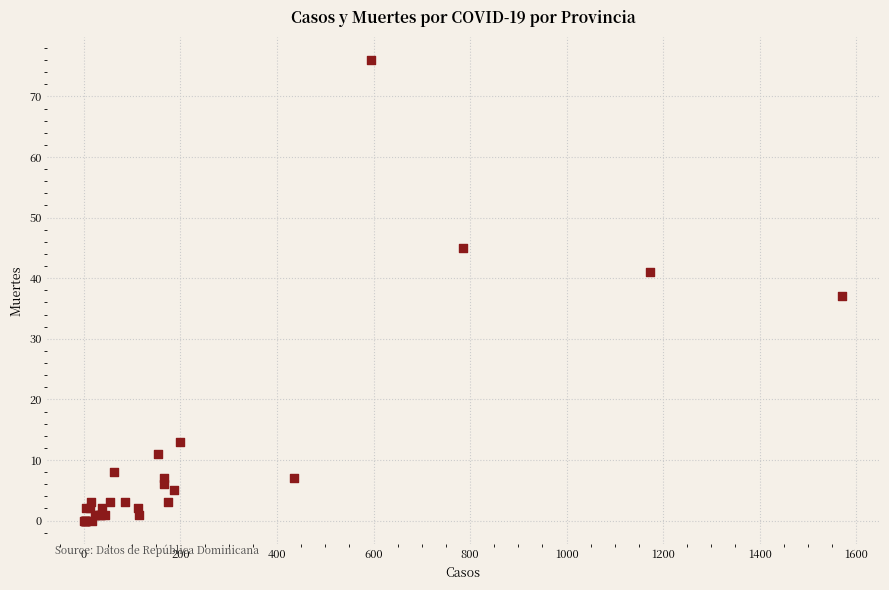

What Y value in the scatter plot is closest to 38?

37